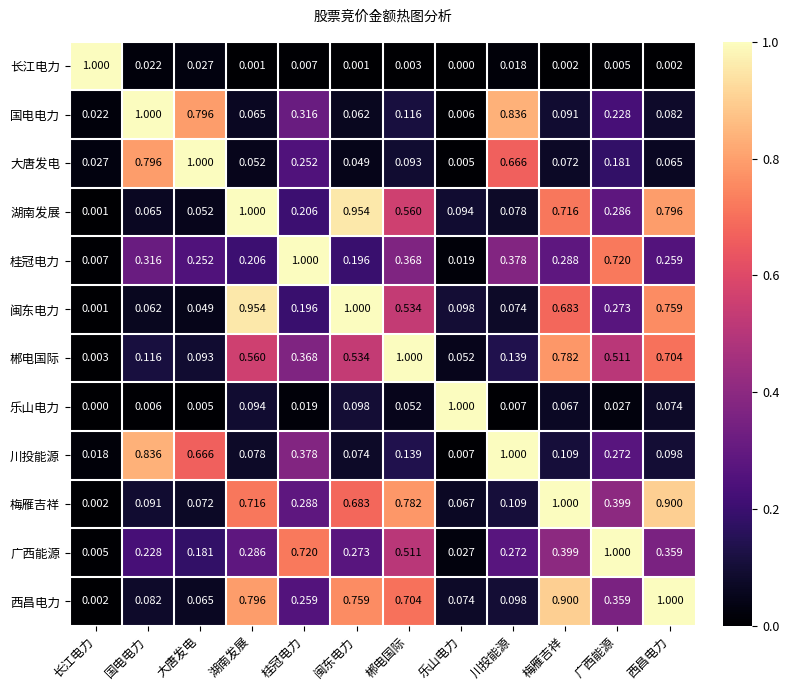

What is the total value across all series at 广西能源?

4.3